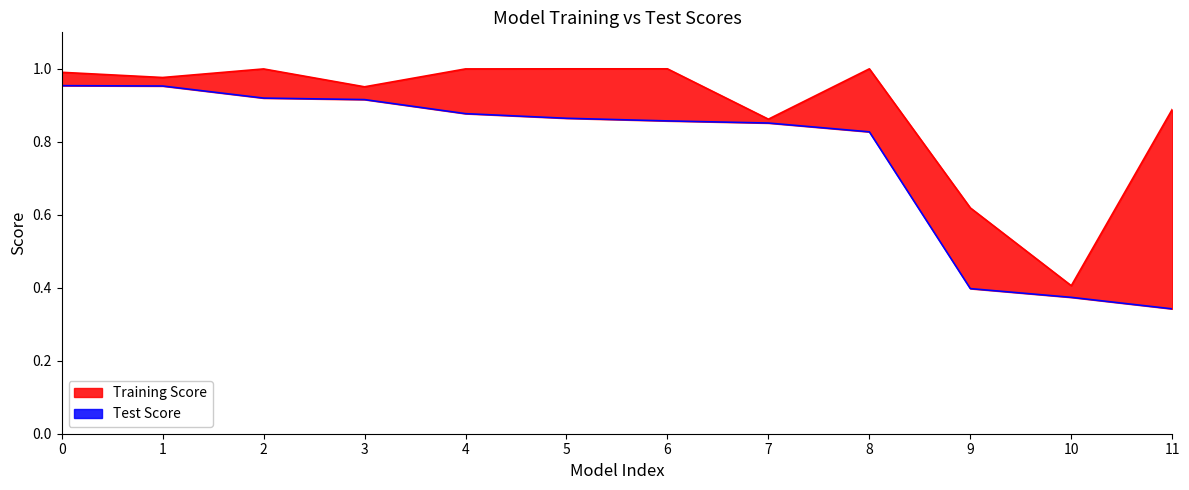

Between 2 and 6, which series saw the biggest shift?

Test Score